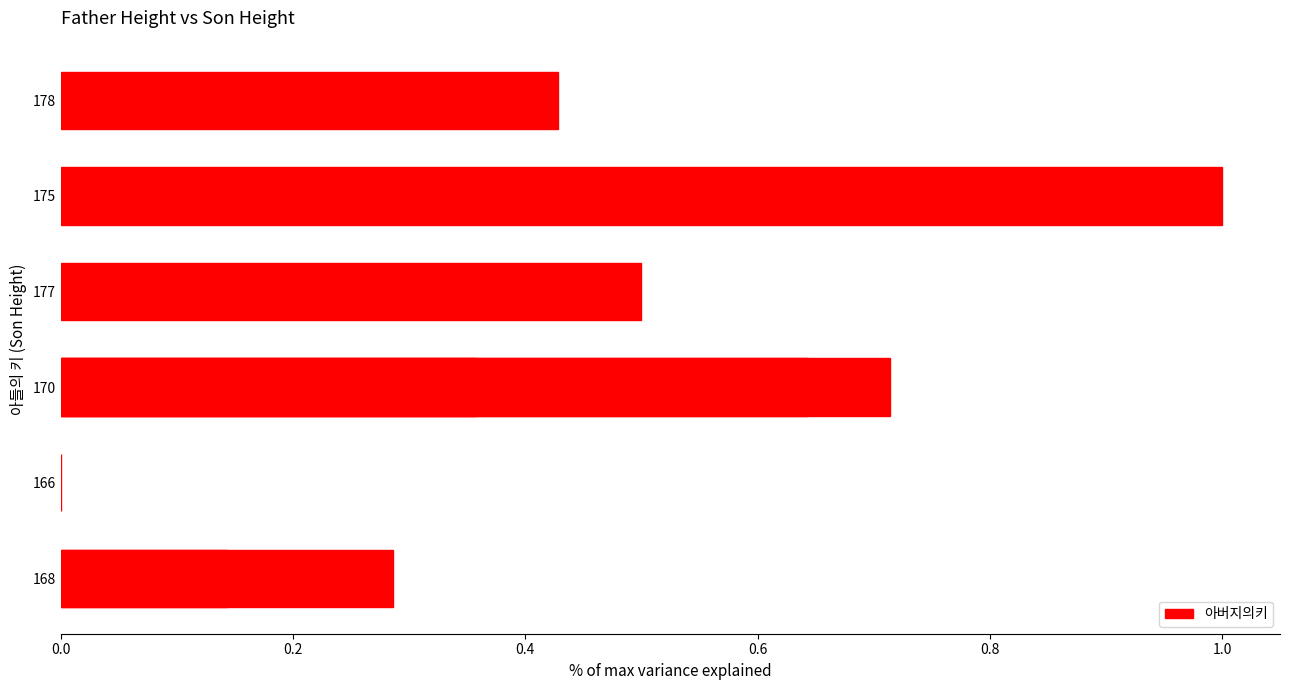

Reading left to right, extract all data points from this chart.

0.1	0.0	0.3	0.6	0.5	0.4	1.0	0.4	0.7